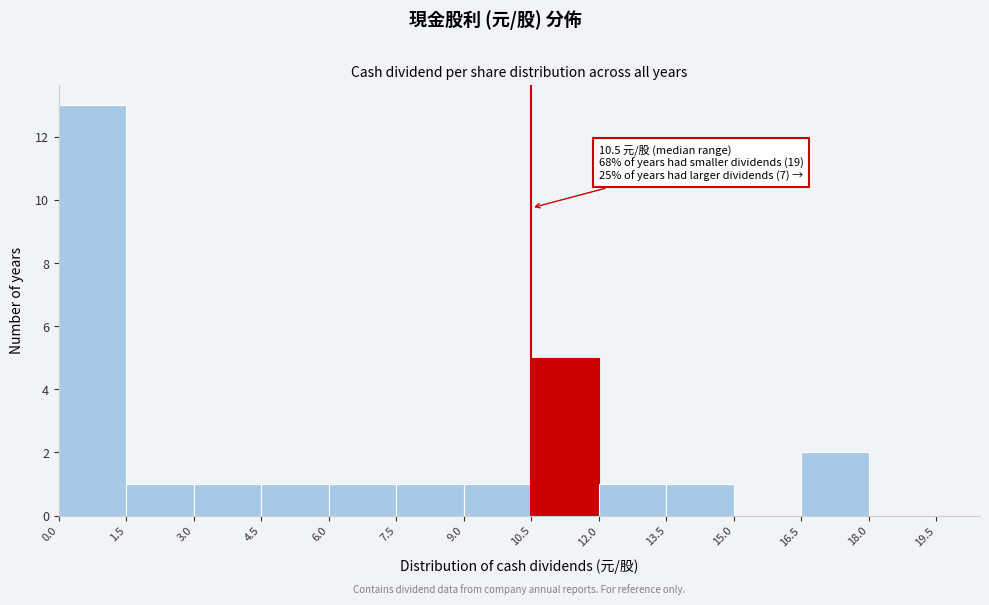

Which range on the x-axis has the tallest bar?

0.0 to 1.5